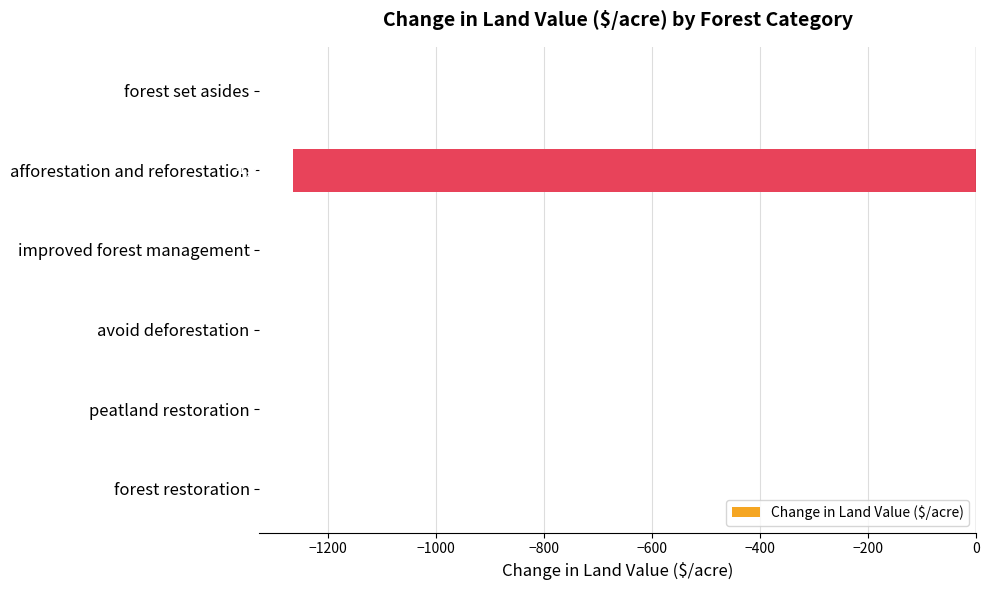

The value at forest set asides is 0.0. True or false?

True